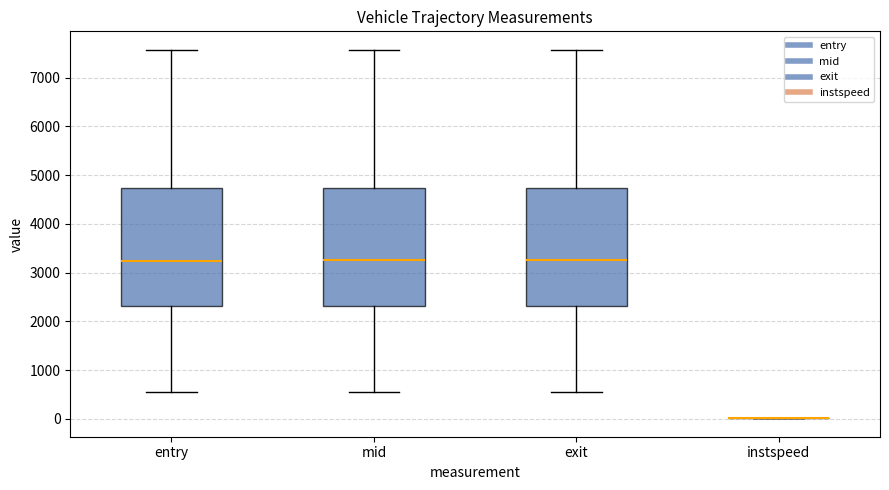

Reading left to right, transcribe this box plot: for each box, give where its median line is, the range the box spans, and where its two whiskers end, as read against the y-axis. The values are not printed on the chart, so give them approximately, as read against the axis.

entry: median 3200, box 2300 to 4700, whiskers 500 to 7600
mid: median 3200, box 2300 to 4700, whiskers 500 to 7600
exit: median 3300, box 2300 to 4700, whiskers 500 to 7600
instspeed: box collapsed to a line at 0, whiskers 0 to 0